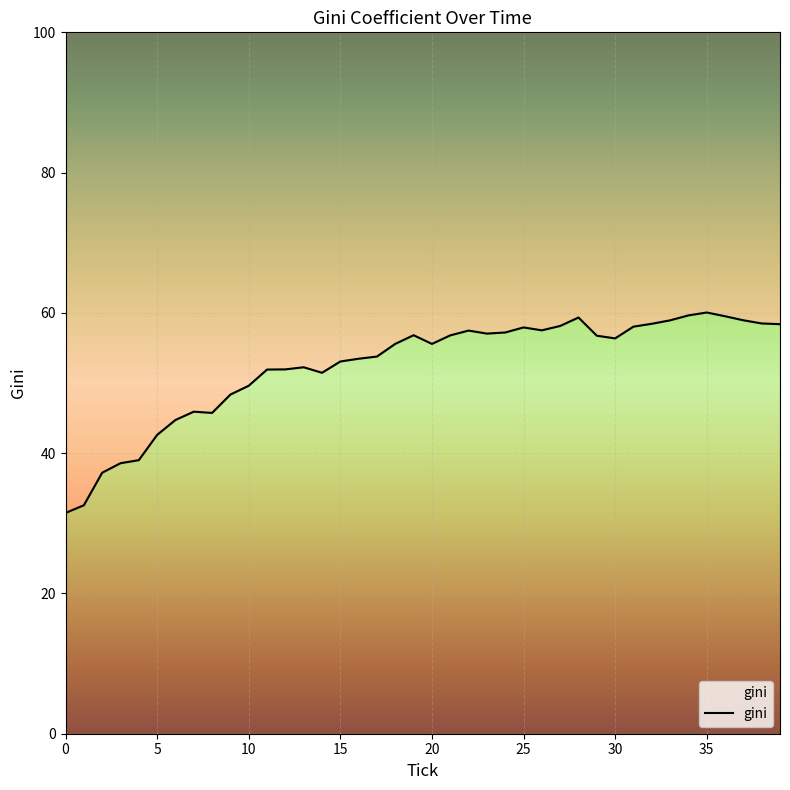

Read the value at 31.

58.0